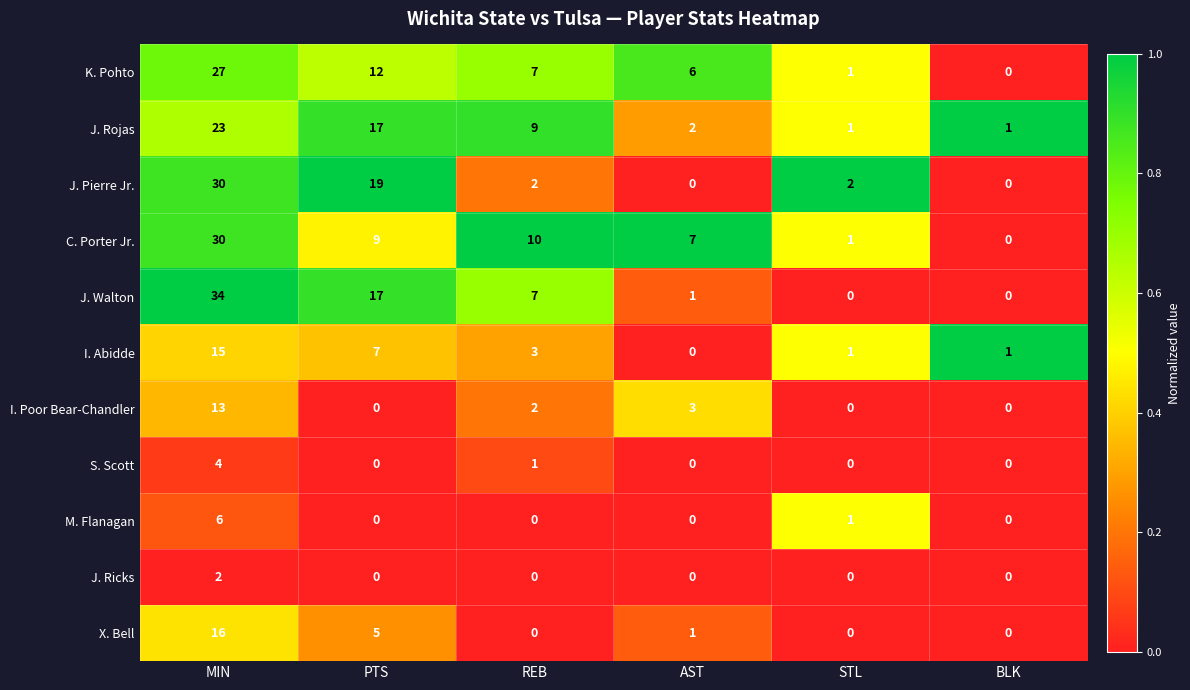

What is the total value across all series at AST?

20